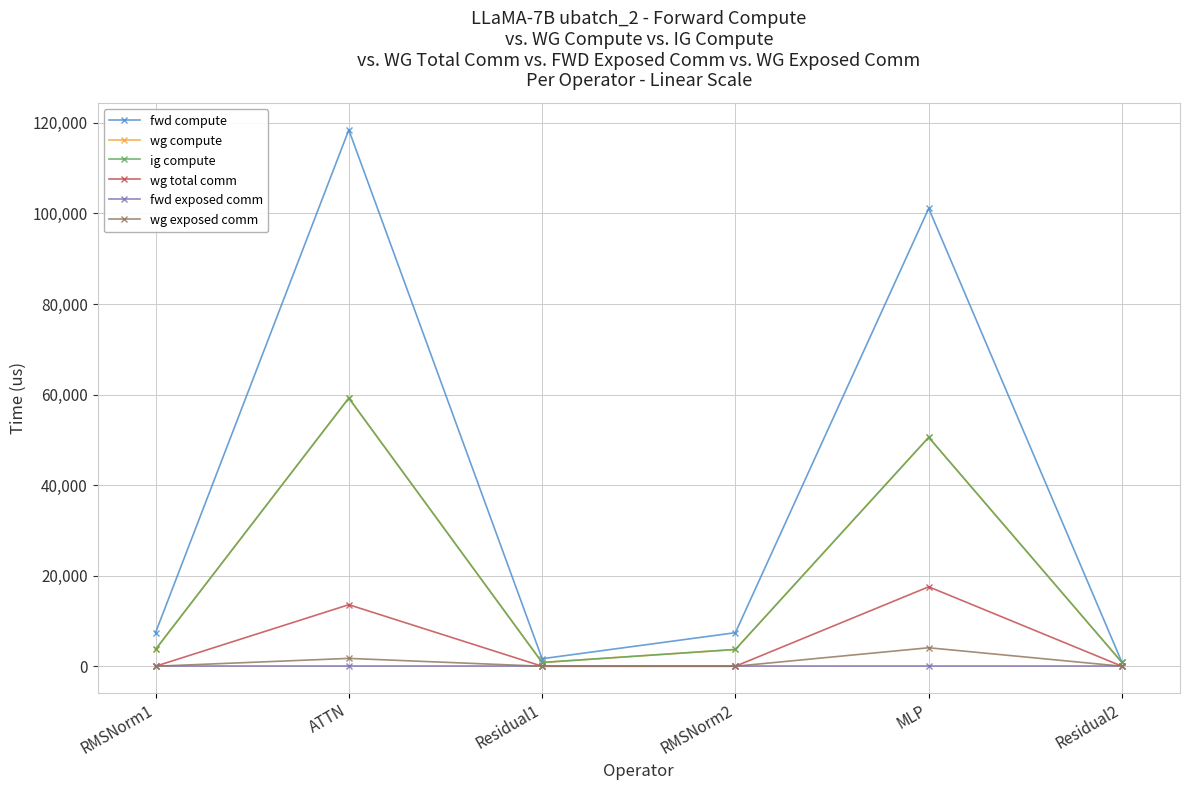

Does the chart have visible grid lines?

Yes